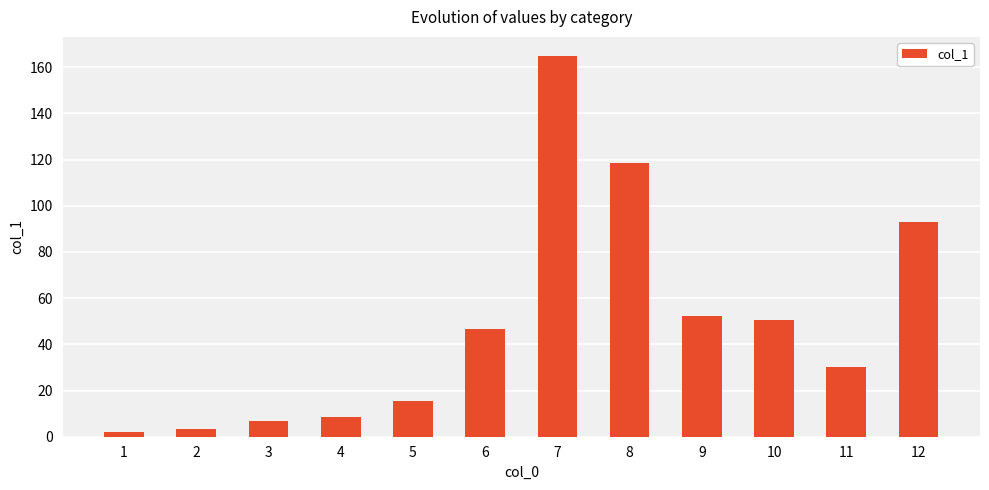

The chart shows a value of 25.5 at 12. True or false?

False